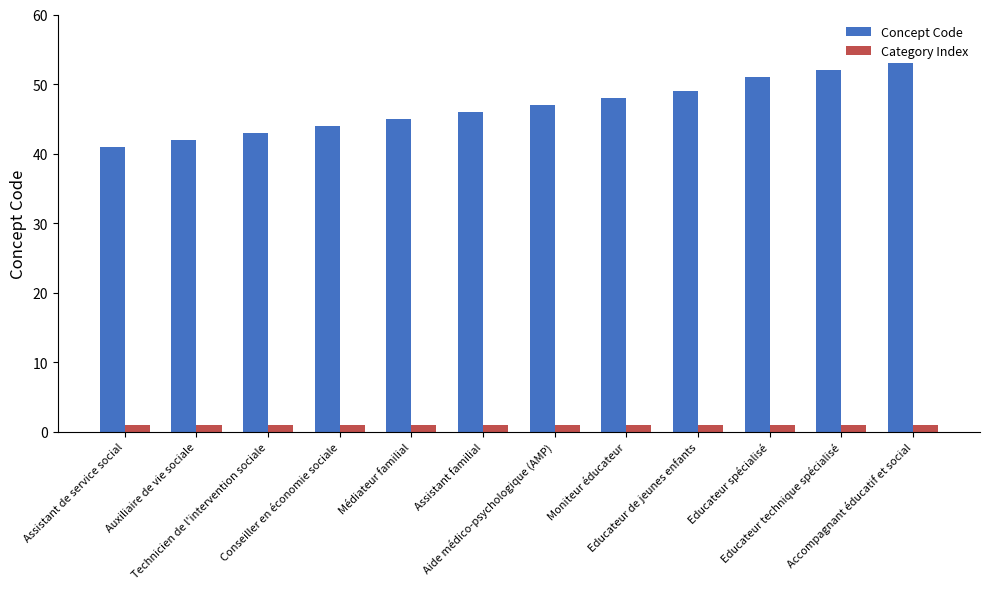

The value of Concept Code at Moniteur éducateur is 33. True or false?

False